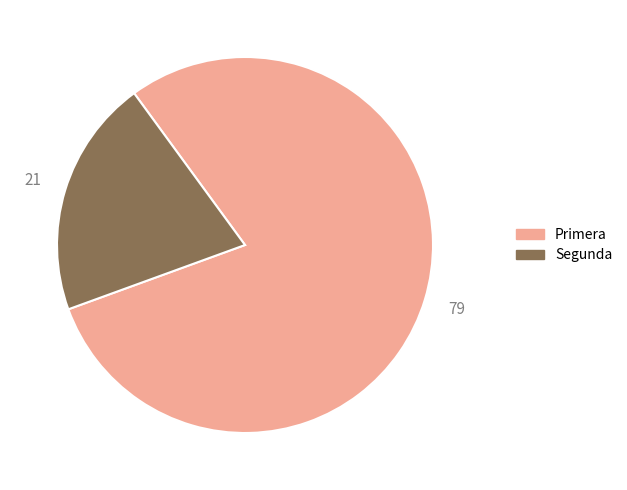

Rank the categories by value from lowest to highest.

Segunda, Primera